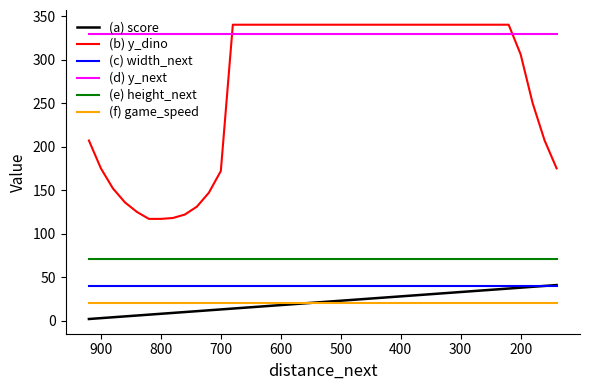

What is the smallest value displayed?

2